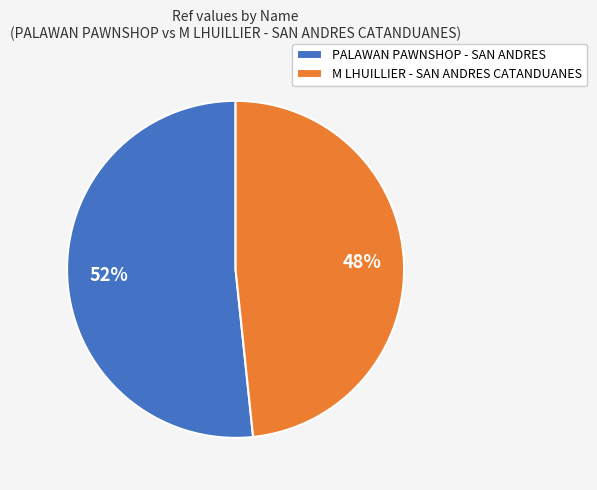

Combined, do M LHUILLIER - SAN ANDRES CATANDUANES and PALAWAN PAWNSHOP - SAN ANDRES account for over 50%?

Yes